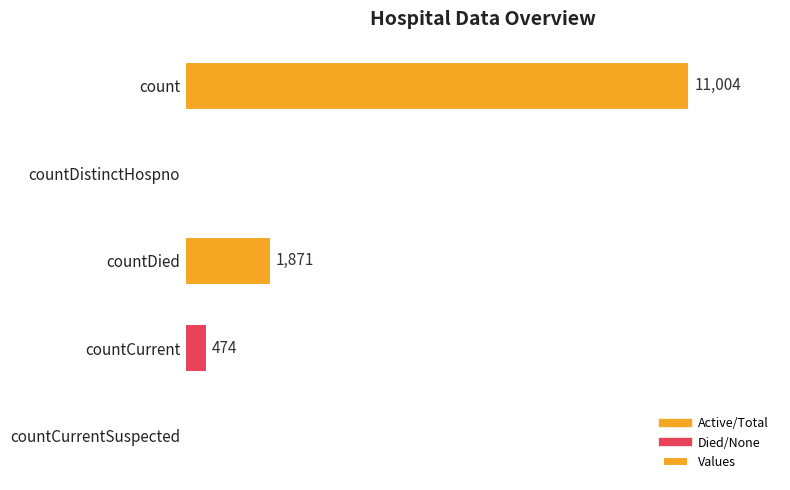

At which category does the chart reach its peak across all series?

count